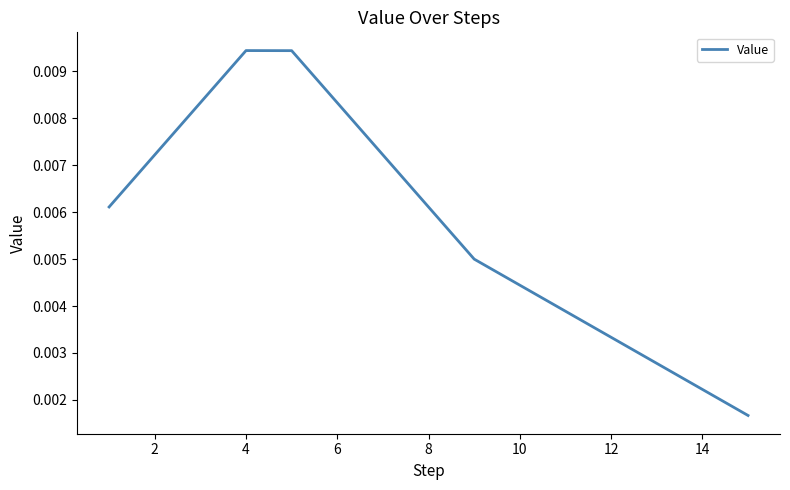

Count the values in the range 0 to 1.

15